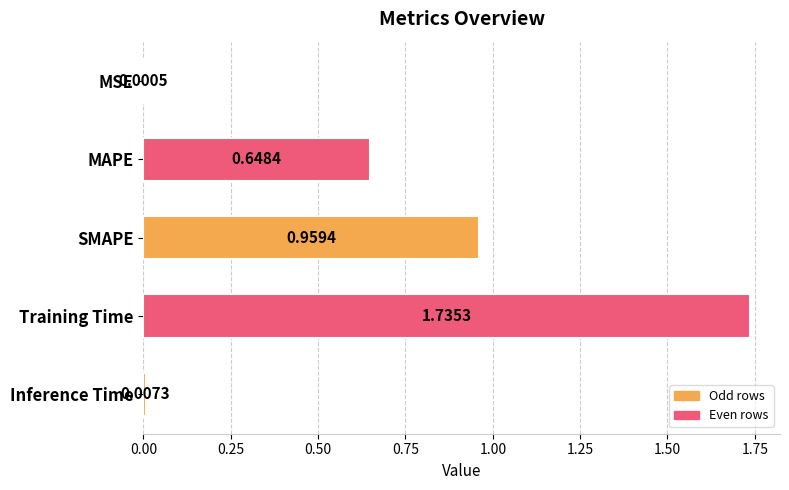

Which label corresponds to the largest value in the chart?

Training Time